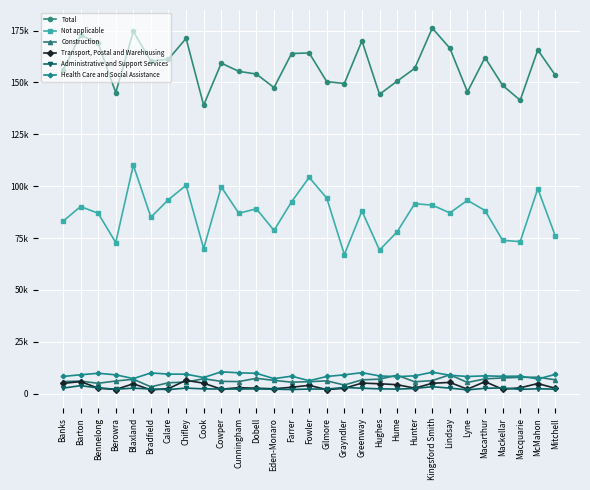

Which has a higher value, Macarthur or Lindsay?

Lindsay